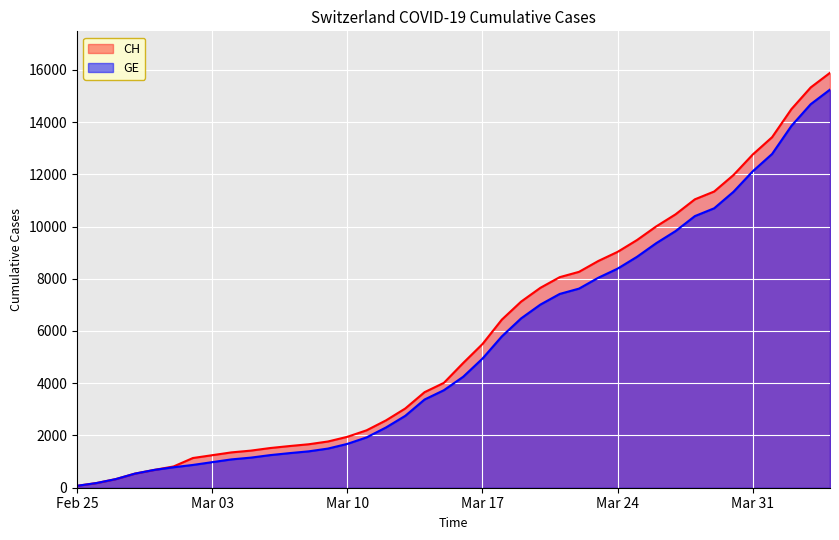

Which category has the lowest value across all series?

Feb 25